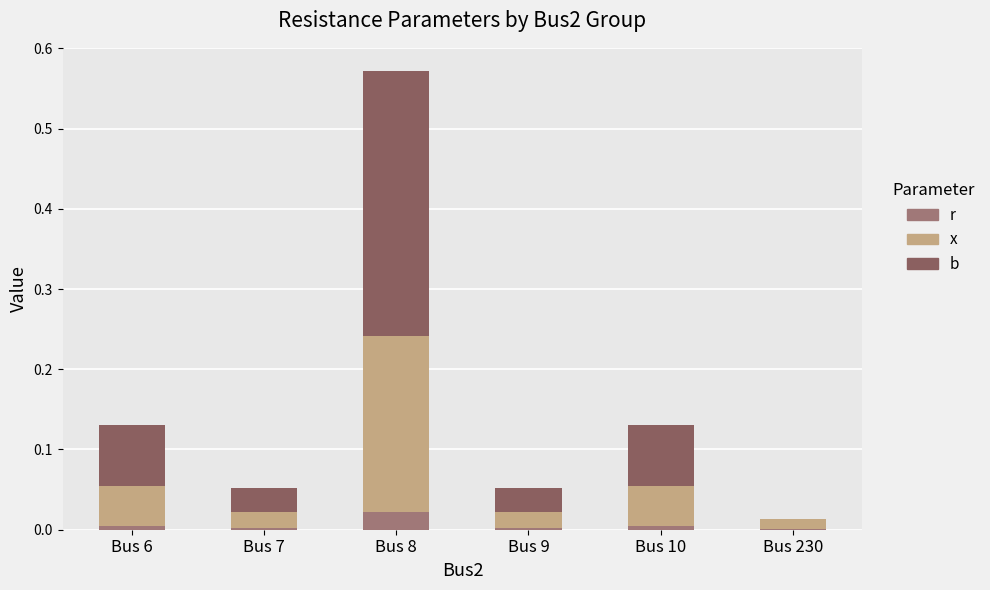

How many distinct data groups are displayed?

3